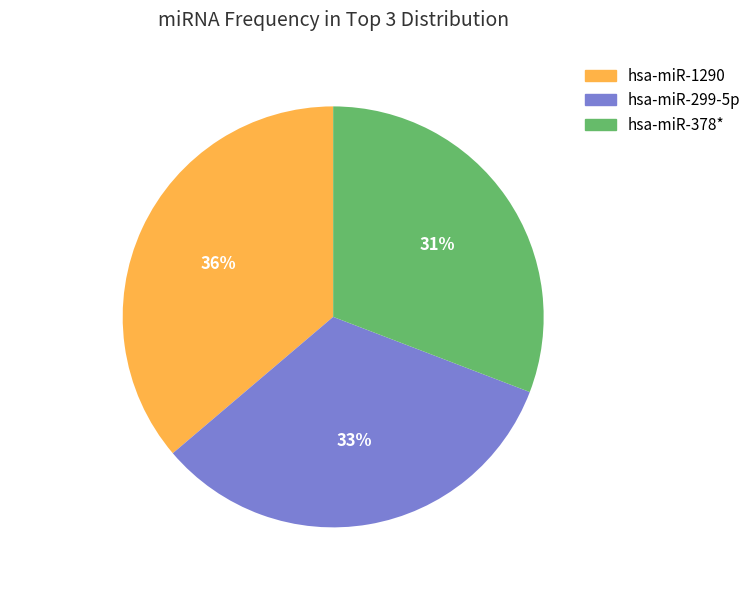

Is the sum of hsa-miR-299-5p and hsa-miR-1290 greater than half?

Yes